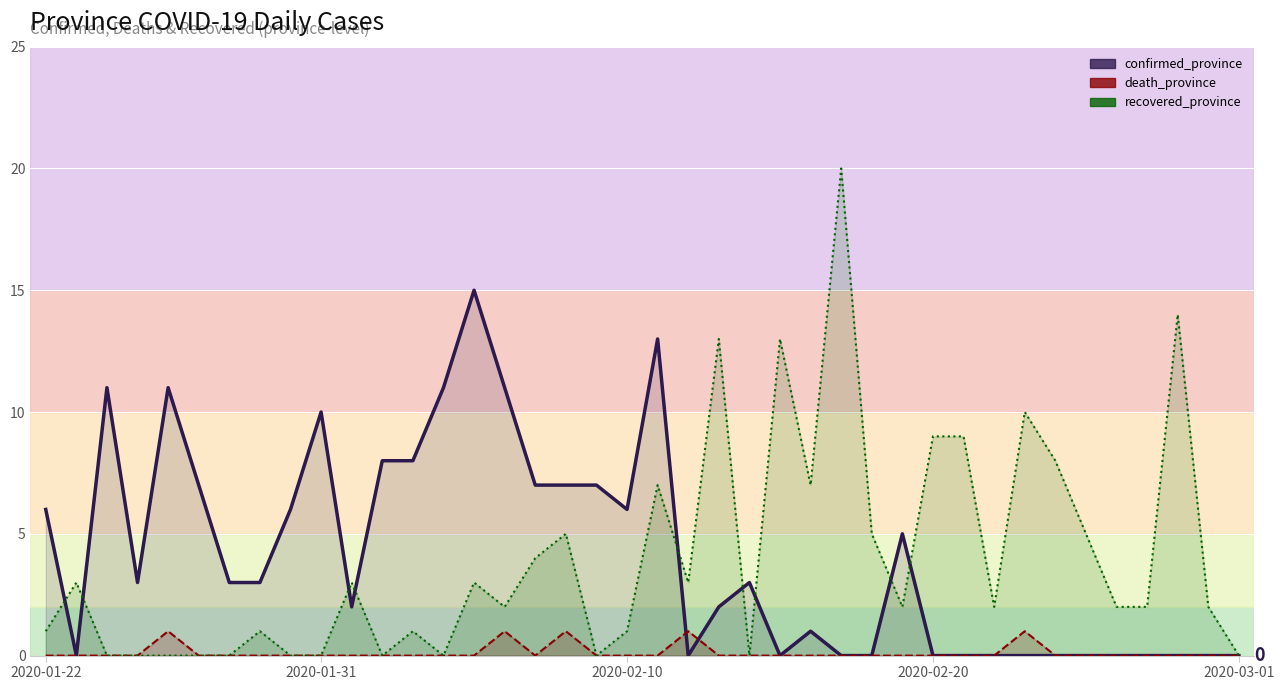

Which series ends up on top after the final intersection of death_province and confirmed_province?

confirmed_province